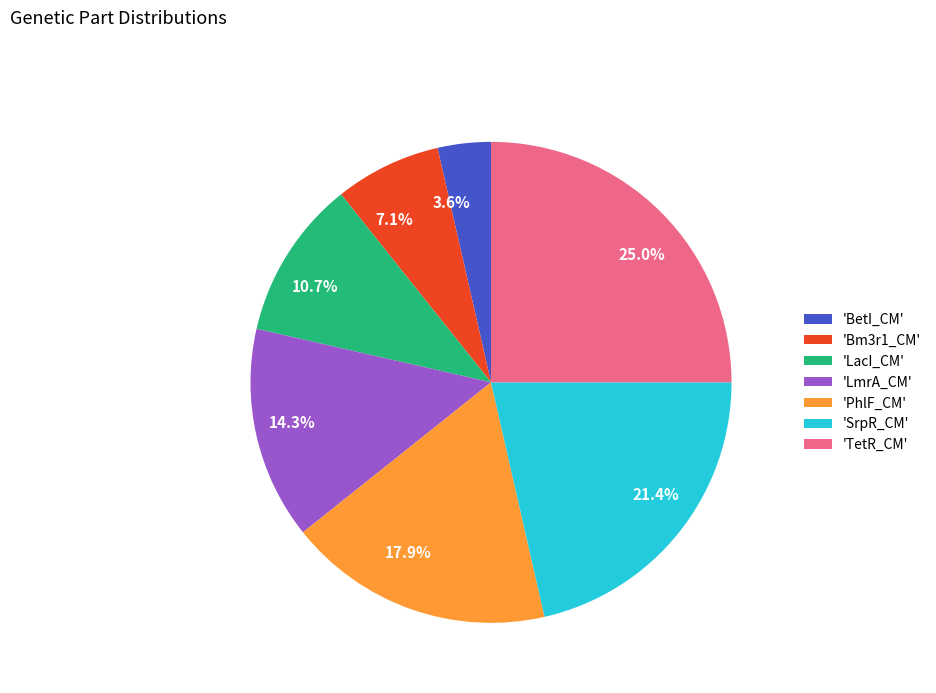

To the nearest percent, what is the difference between the largest and smallest slice percentages?

21%